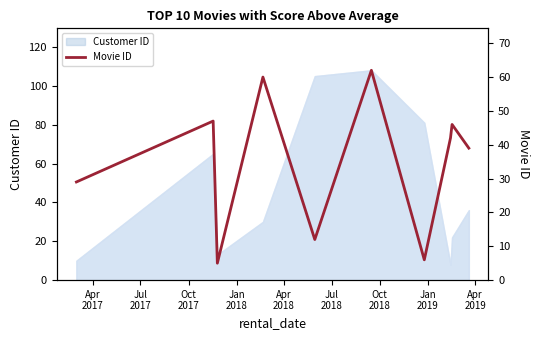

Where does the data first go above 42?

Jul
2017